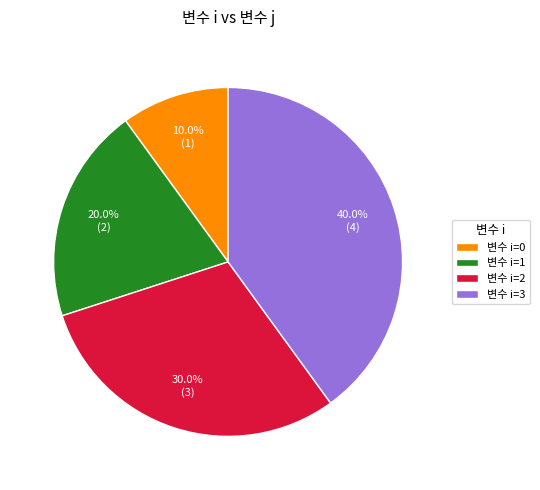

What is the largest slice in the pie chart?

변수 i=3